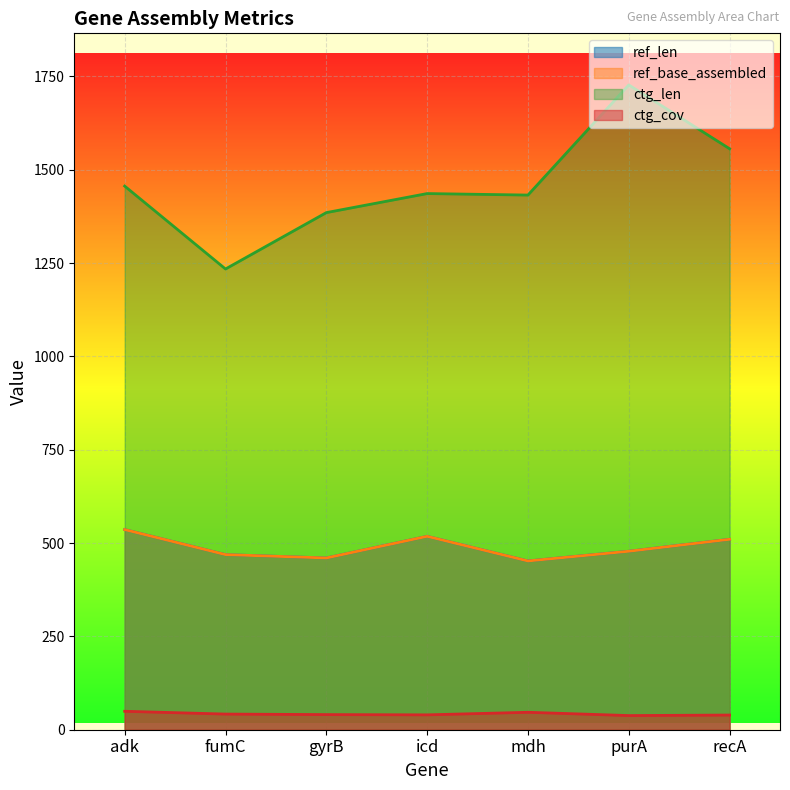

Is it true that ctg_cov equals 11.4 at purA?

False